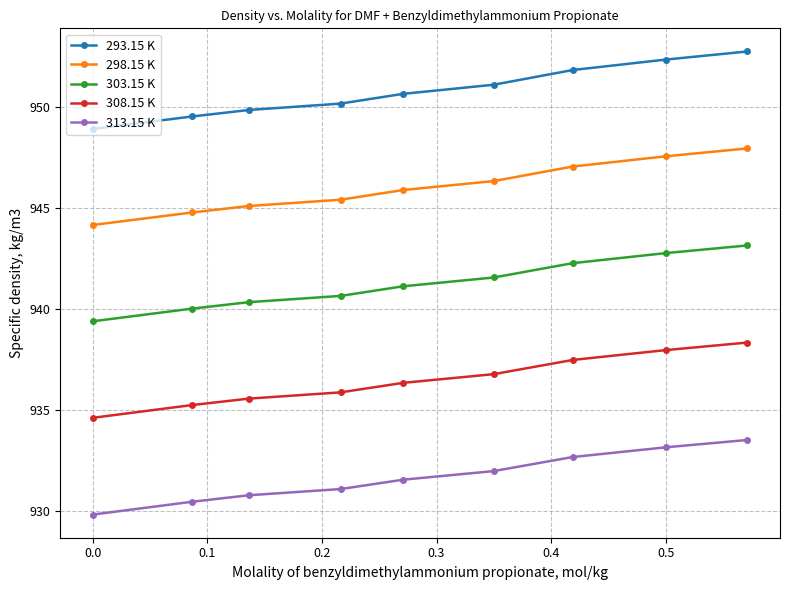

What is the greatest value displayed?

952.8